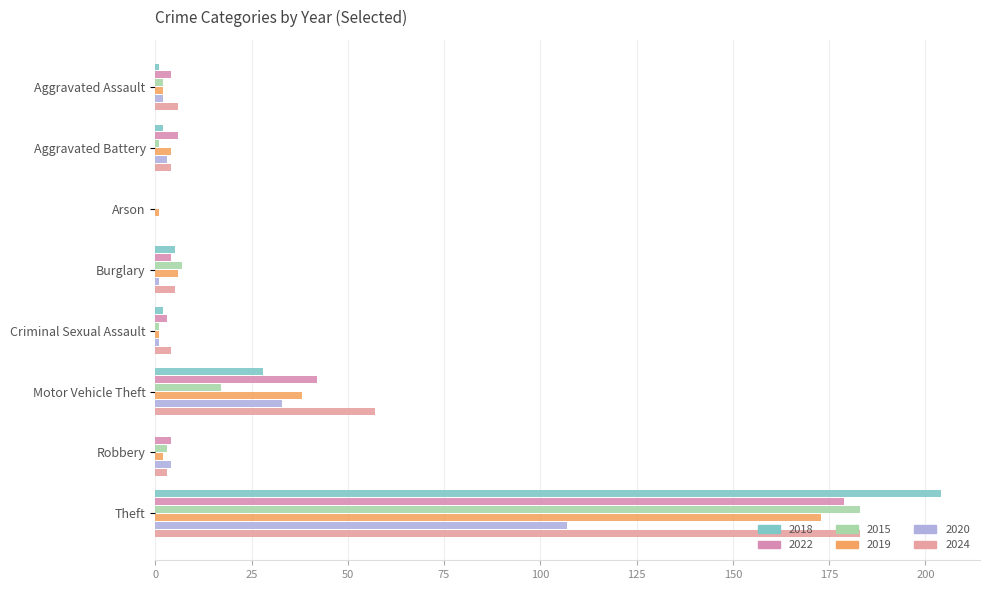

Which series has the widest spread of values?

2018